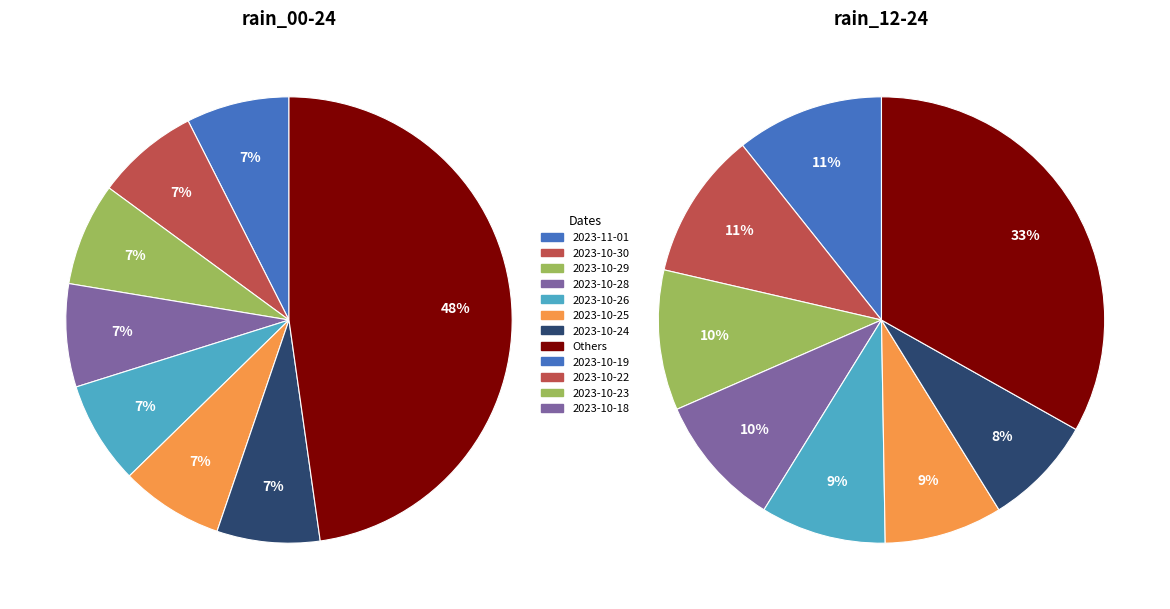

Do 2023-11-01 and 2023-10-26 together represent more than half of the pie?

No